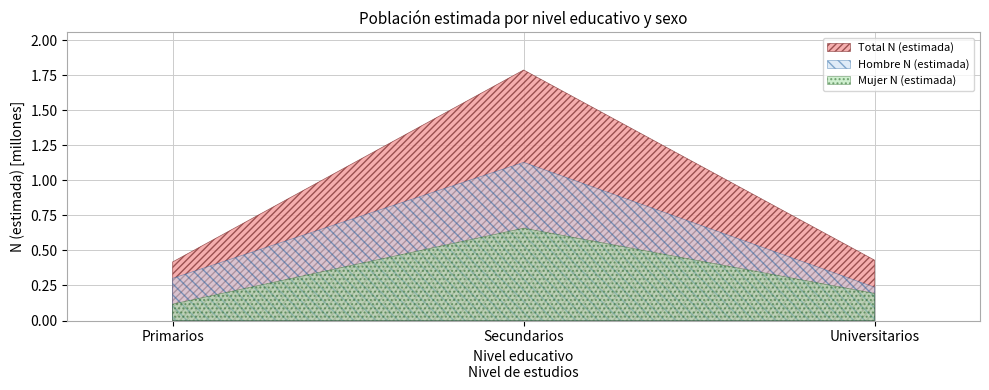

What is the label of the 1st point from the left?

Primarios